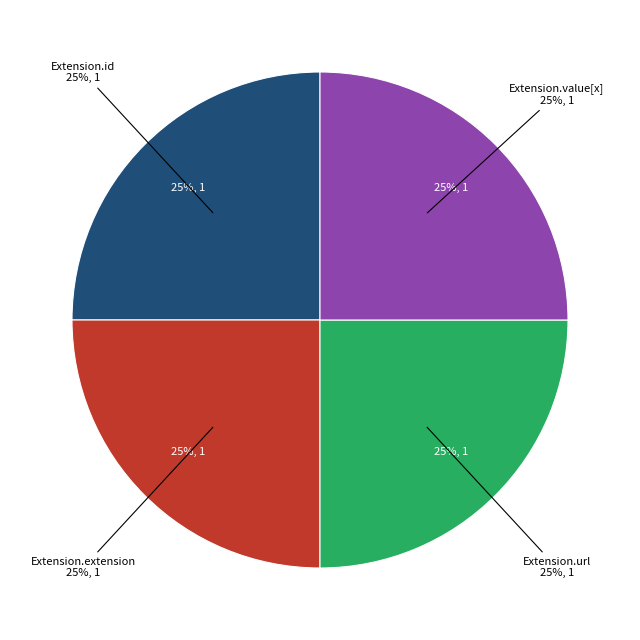

What is the largest slice in the pie chart?

Extension.id